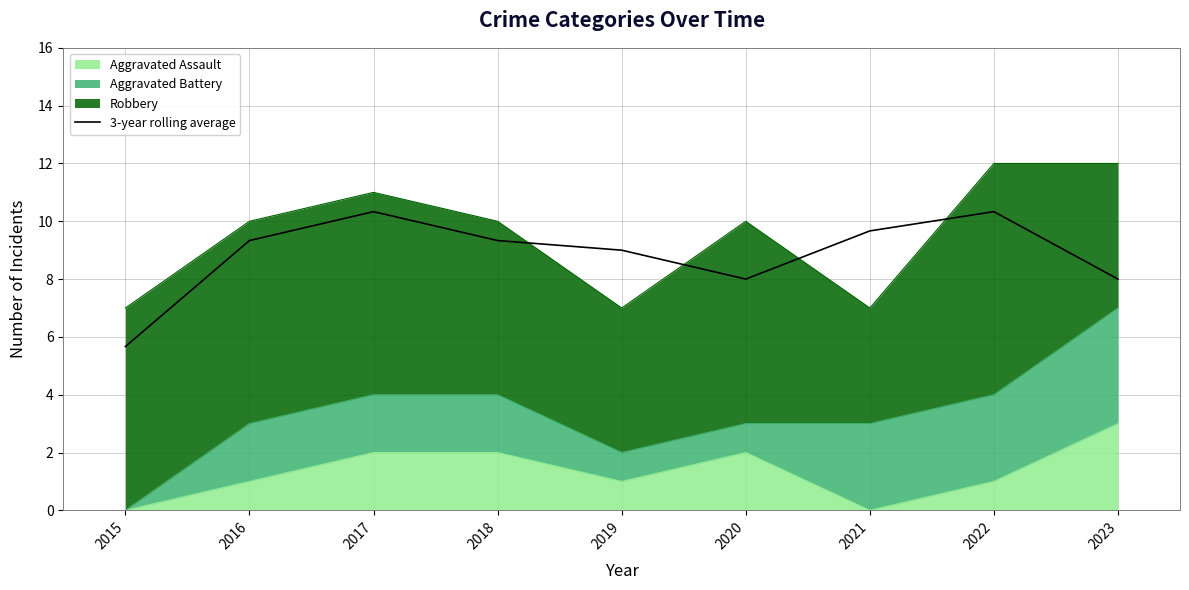

How many lines are shown in the chart?

1